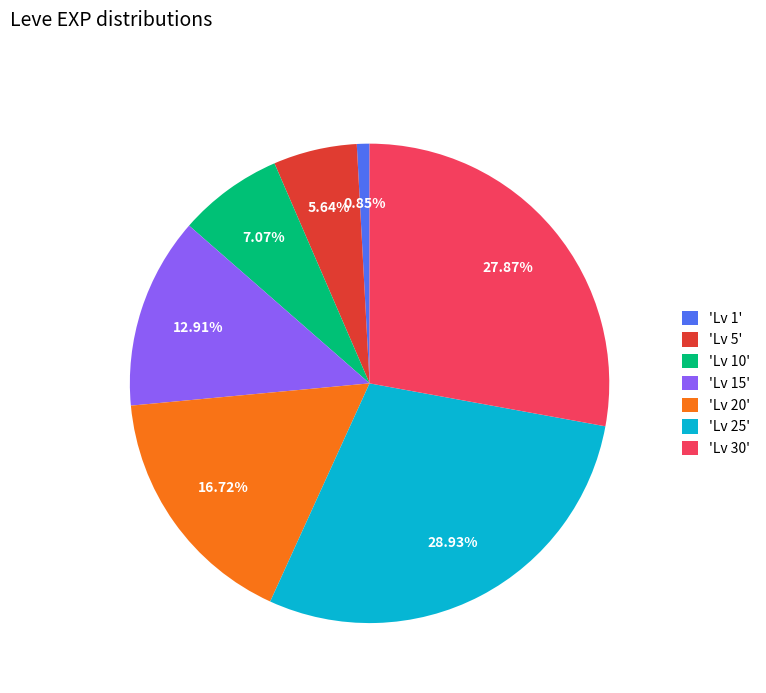

Count the number of slices in the pie.

7